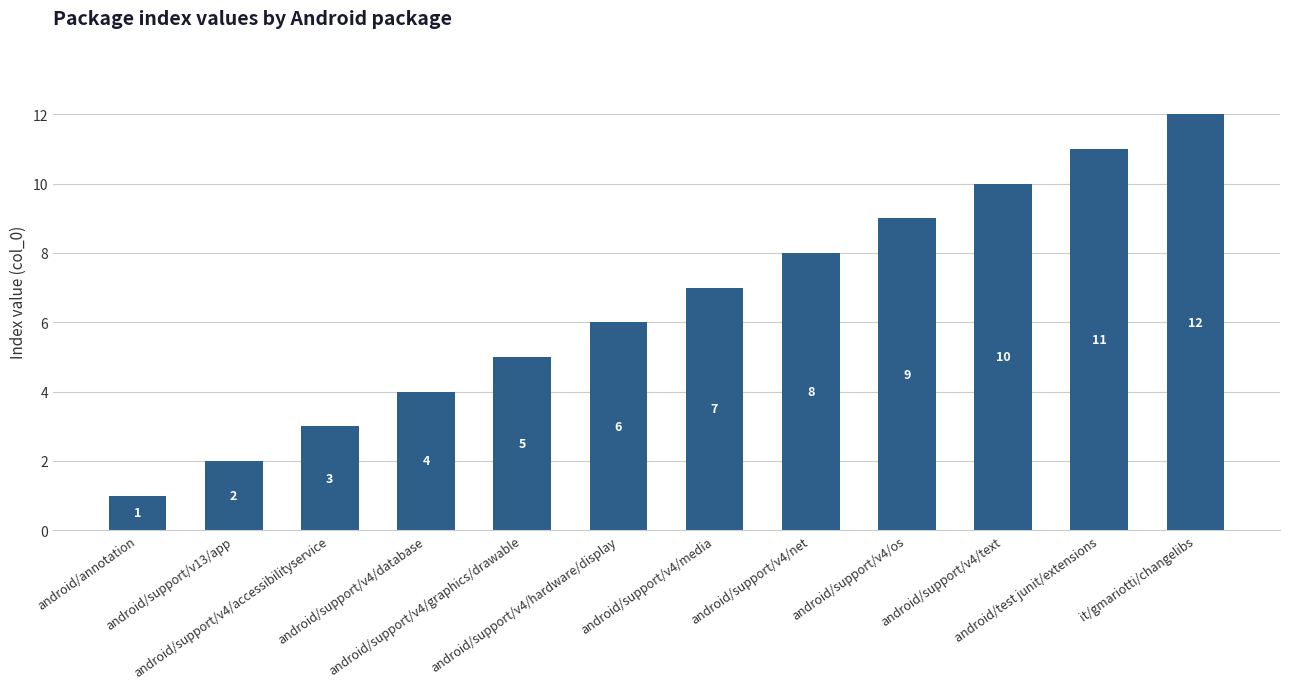

What is the label of the 11th bar from the right?

android/support/v13/app